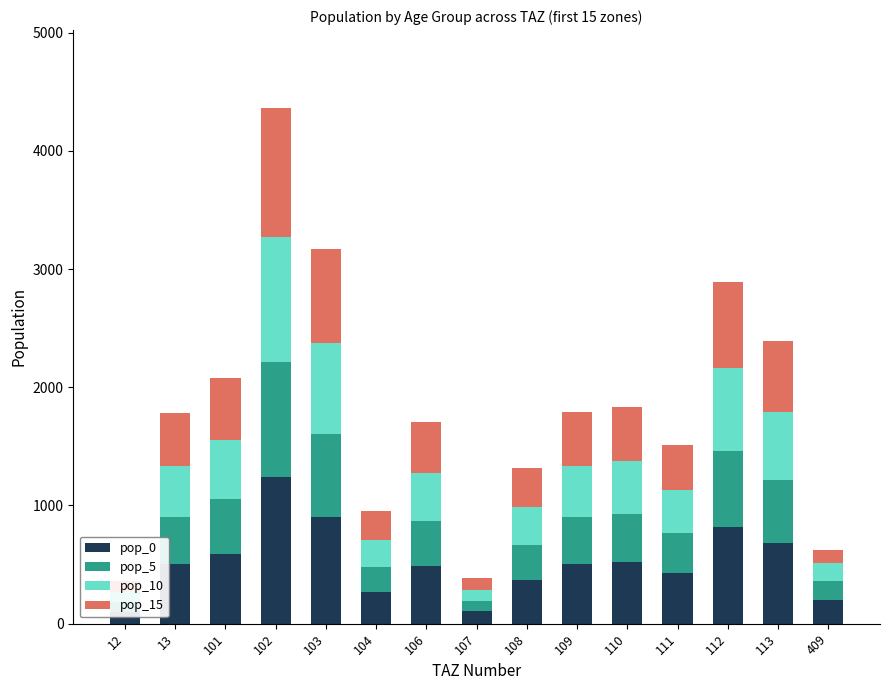

At which label does pop_15 reach its peak?

102